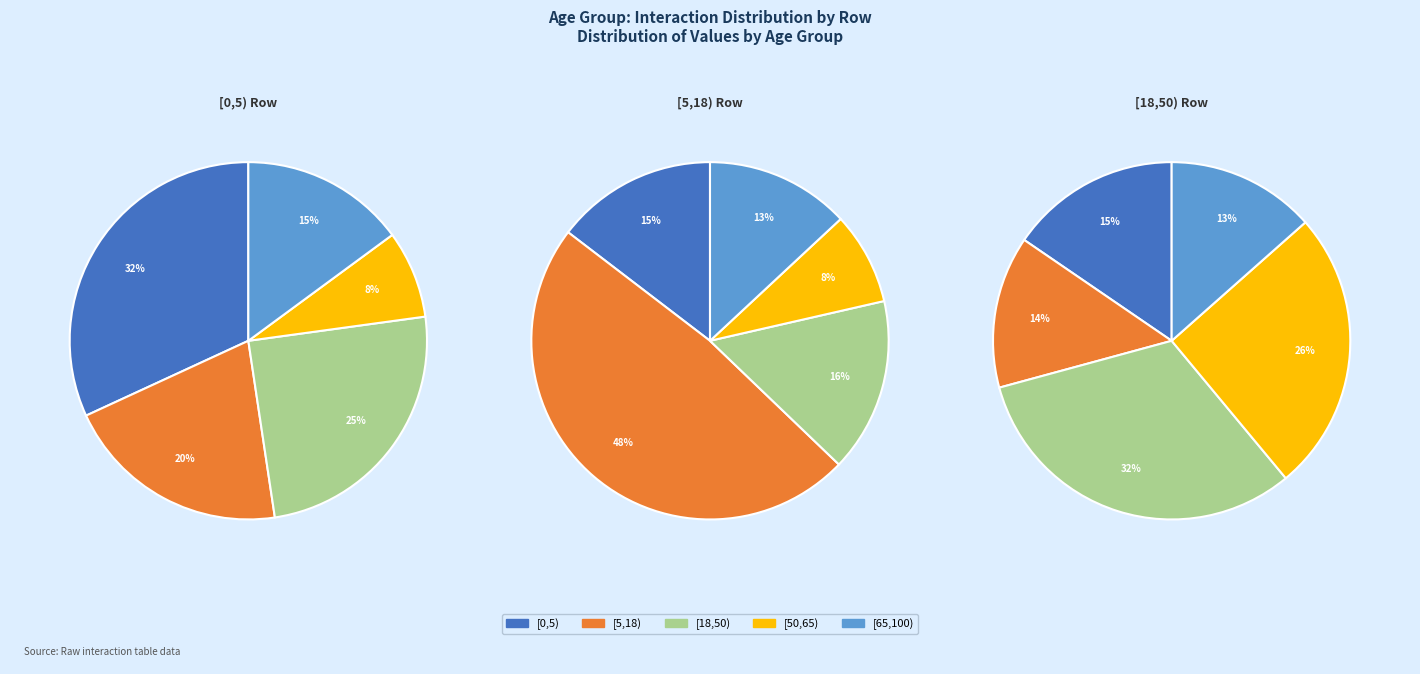

To the nearest percent, what is the difference between the largest and smallest slice percentages?

24%